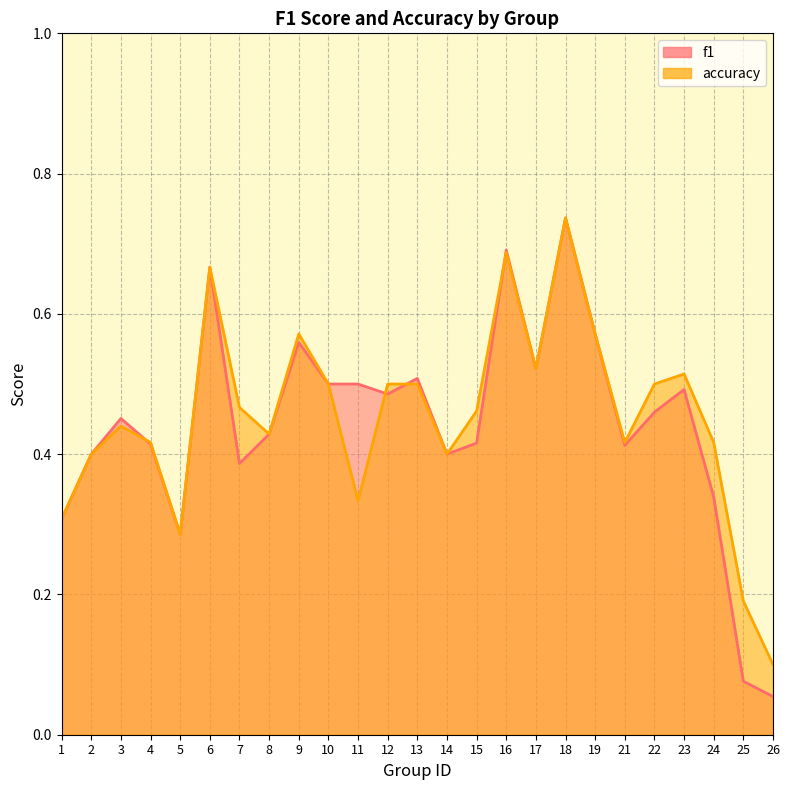

Reading left to right, extract all data points from this chart.

f1: 1=0.3	2=0.4	3=0.5	4=0.4	5=0.3	6=0.7	7=0.4	8=0.4	9=0.6	10=0.5	11=0.5	12=0.5	13=0.5	14=0.4	15=0.4	16=0.7	17=0.5	18=0.7	19=0.6	21=0.4	22=0.5	23=0.5	24=0.3	25=0.1	26=0.1
accuracy: 1=0.3	2=0.4	3=0.4	4=0.4	5=0.3	6=0.7	7=0.5	8=0.4	9=0.6	10=0.5	11=0.3	12=0.5	13=0.5	14=0.4	15=0.5	16=0.7	17=0.5	18=0.7	19=0.6	21=0.4	22=0.5	23=0.5	24=0.4	25=0.2	26=0.1